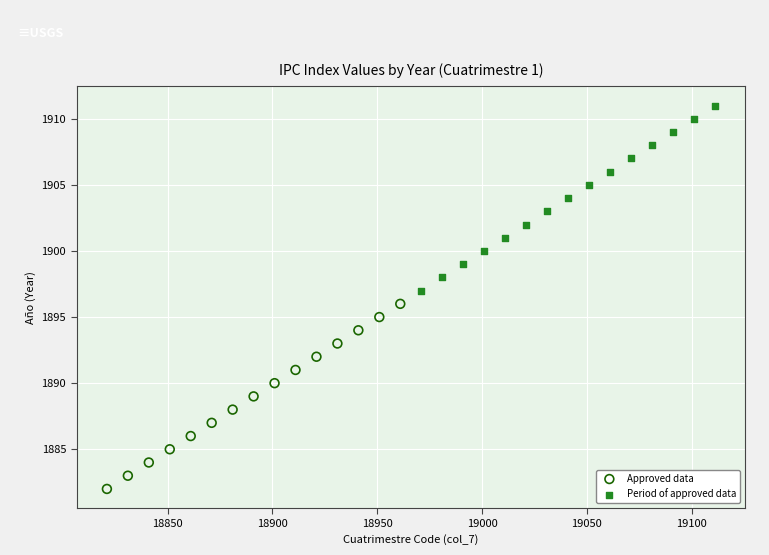

Which series reaches the minimum Y coordinate?

Approved data